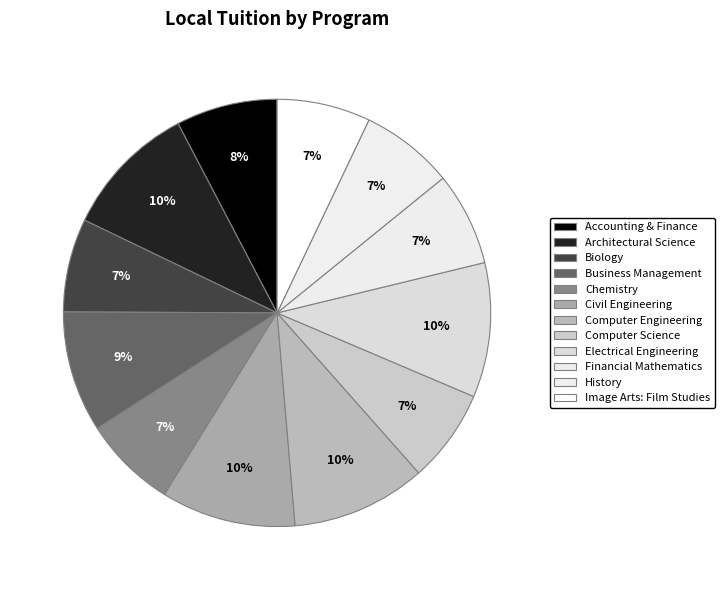

How many segments does this pie chart have?

12